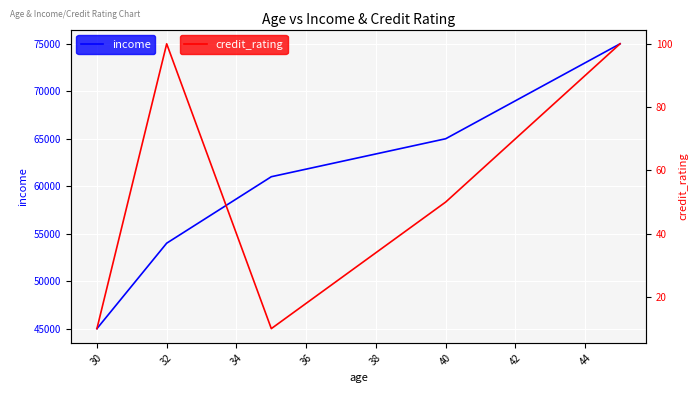

True or false: income and credit_rating intersect in this chart.

False